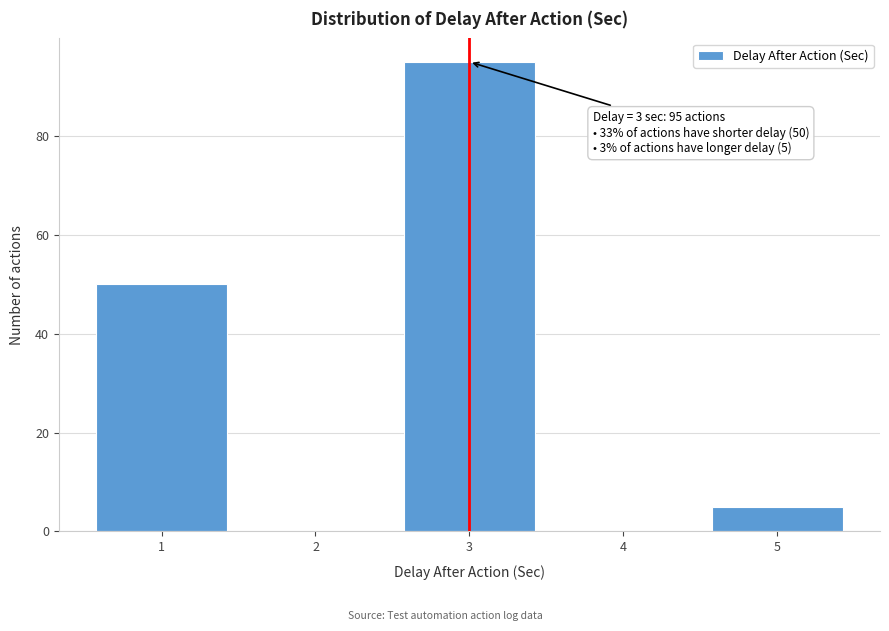

Reading left to right, list all the values displayed in this chart.

1=50	2=0	3=95	4=0	5=5